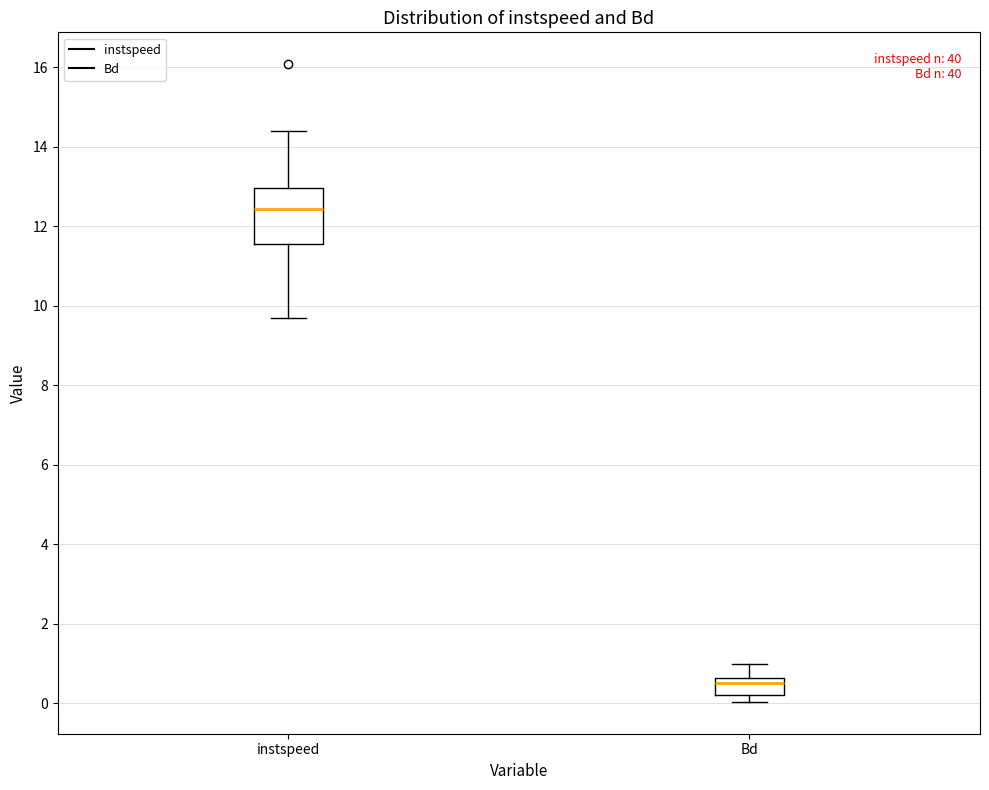

Which box has the highest median line?

instspeed